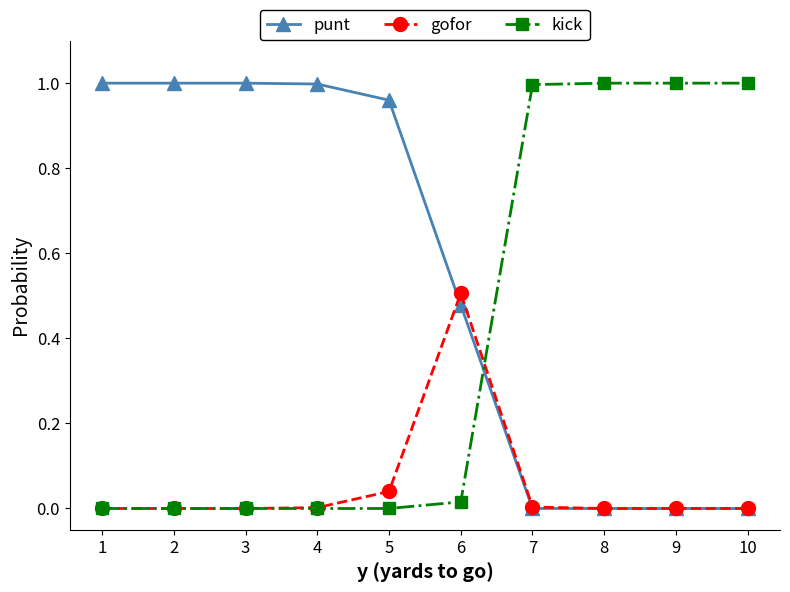

How many lines are shown in the chart?

3